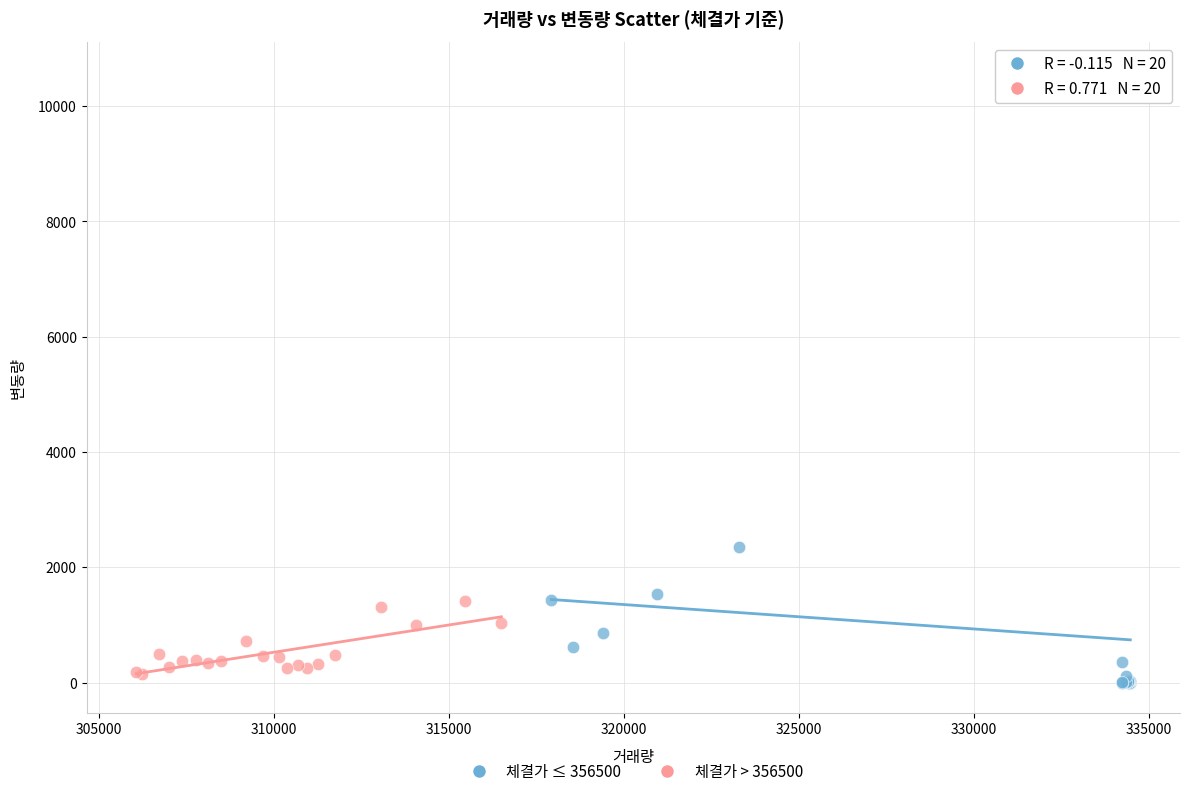

Which series reaches the maximum Y coordinate?

체결가 ≤ 356500